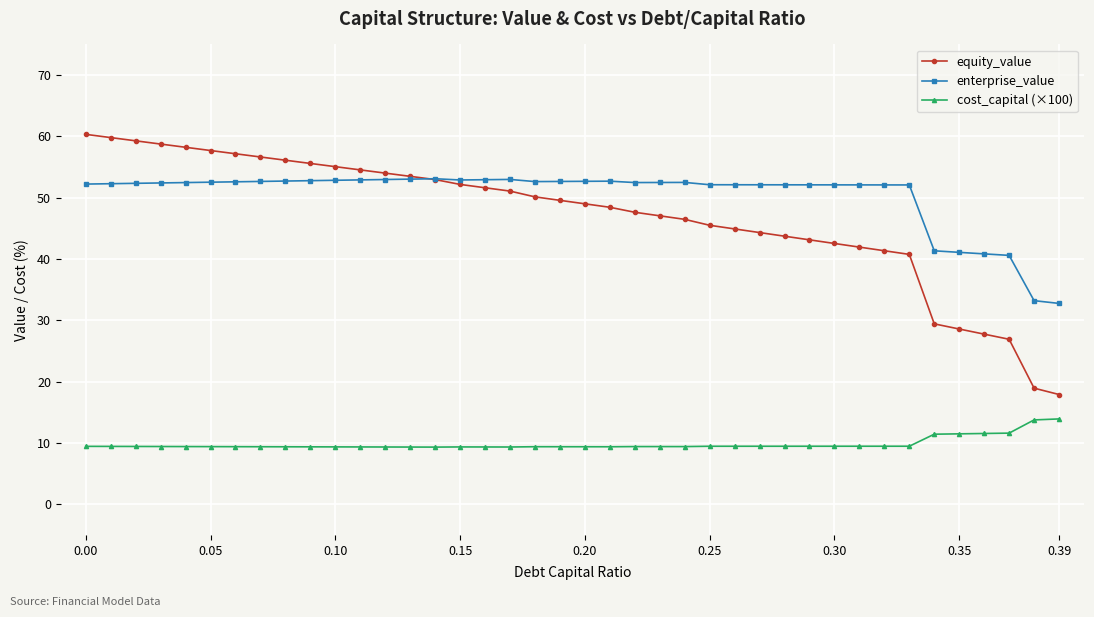

What is the value of the equity_value point at the 18th from the left?

51.1